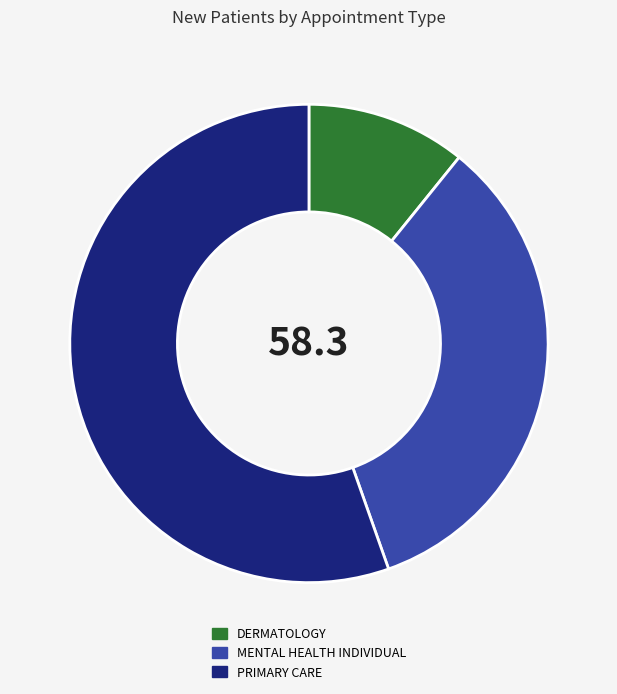

Count the number of slices in the pie.

3